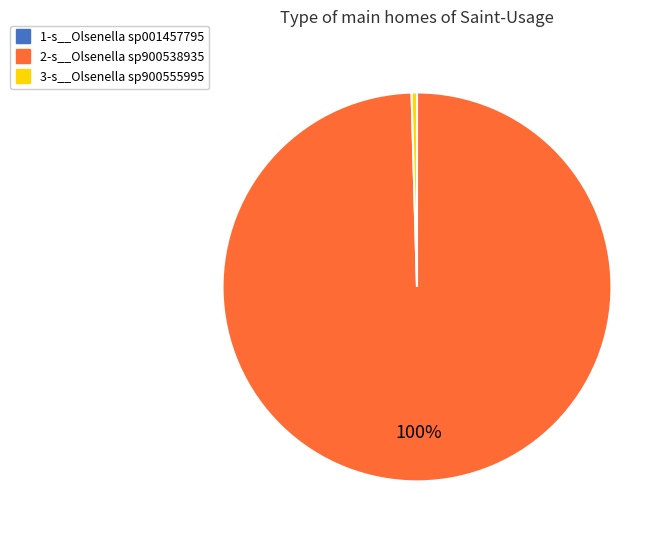

The 2-s__Olsenella sp900538935 slice represents 90% of the pie. True or false?

False